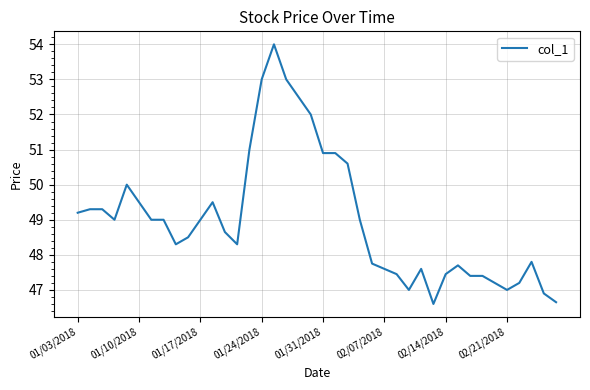

What is the greatest value displayed?

54.0